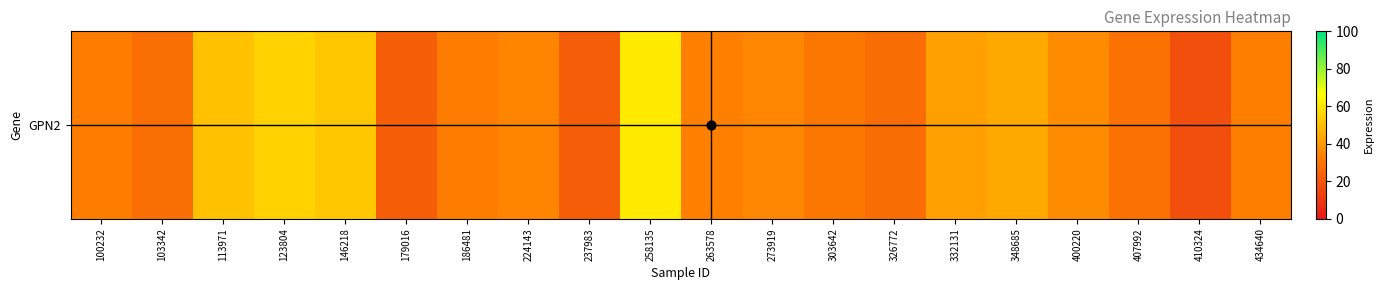

Which category has the lowest value across all series?

410324